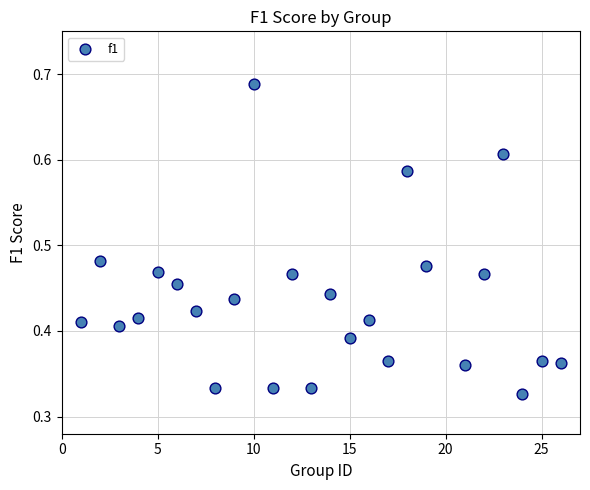

What is the range of X values (max minus min)?

25.0